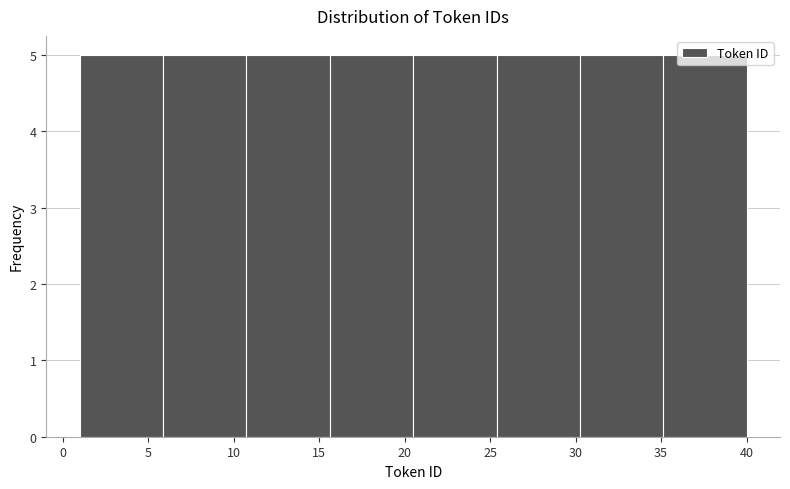

What is the height of the bar covering 30.5 to 35.0 on the x-axis? Neither the bar edges nor the heights are printed on the chart, so give them approximately, as read against the axes.

5